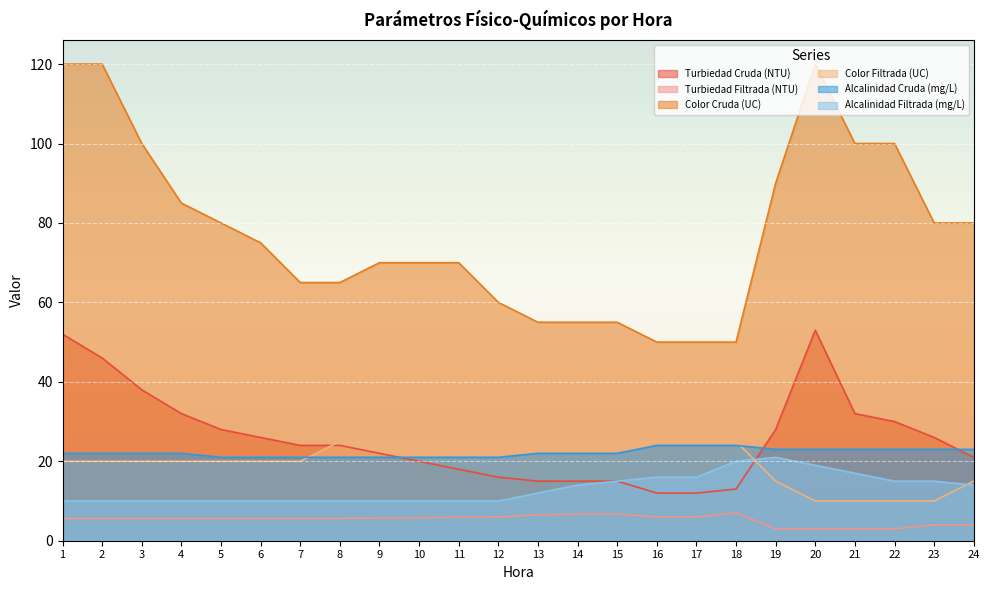

Is it true that Color Filtrada (UC) equals 10.0 at 23?

True